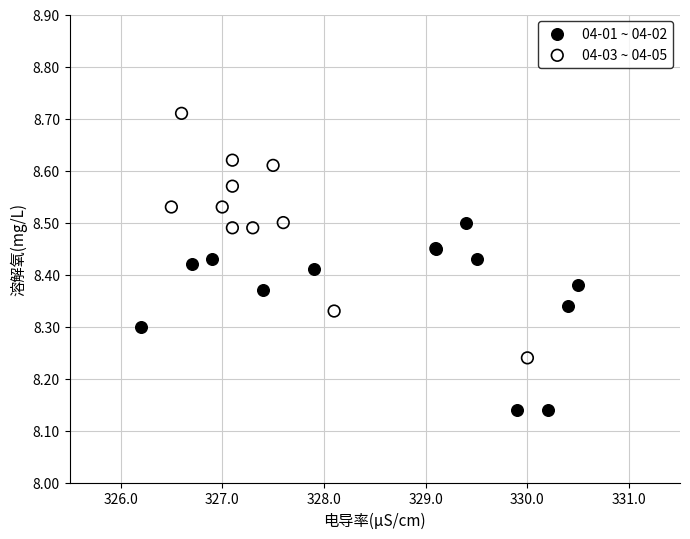

Which series reaches the minimum Y coordinate?

04-01 ~ 04-02